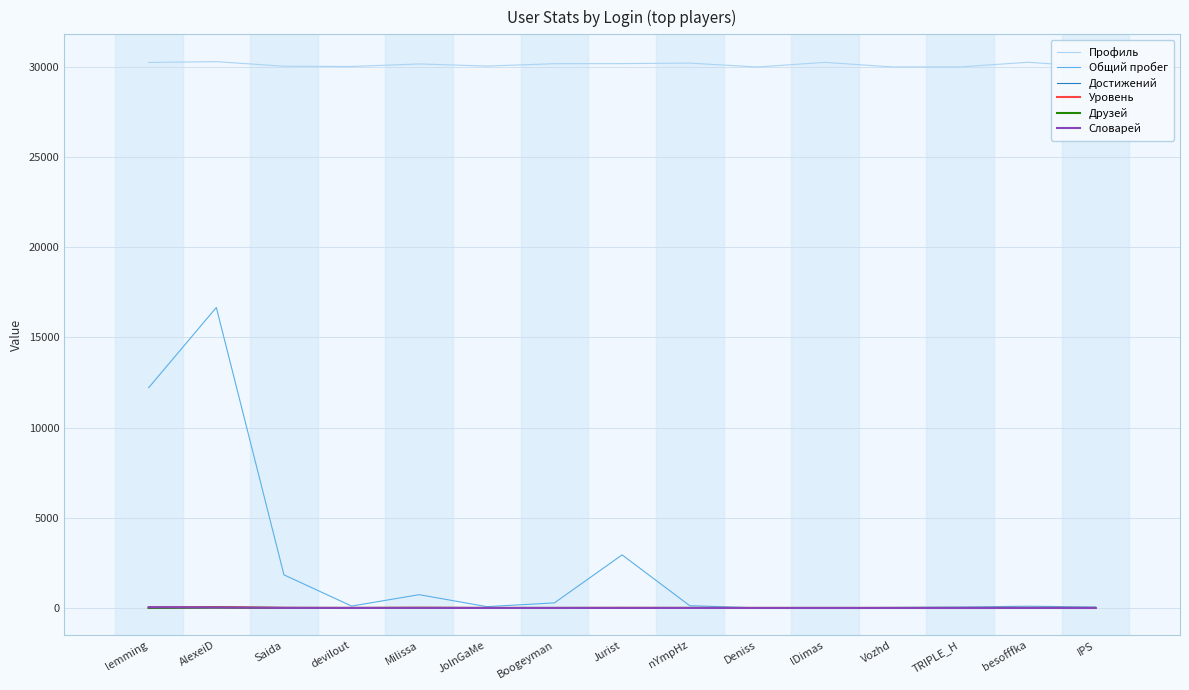

Which series changed the most between lemming and AlexeiD?

Общий пробег